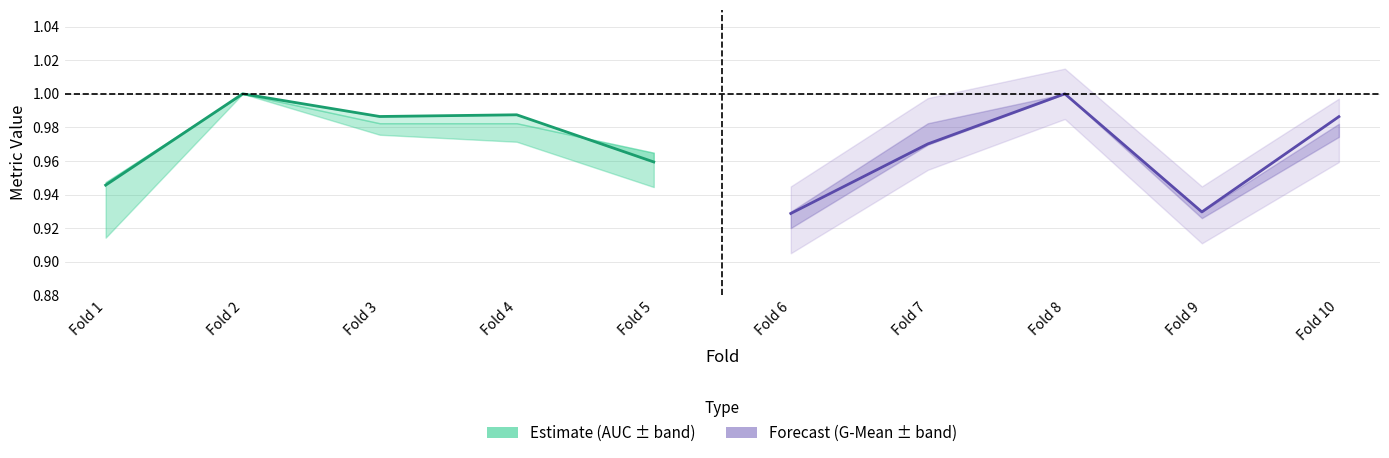

The value of Estimate at Fold 5 is 0.4. True or false?

False